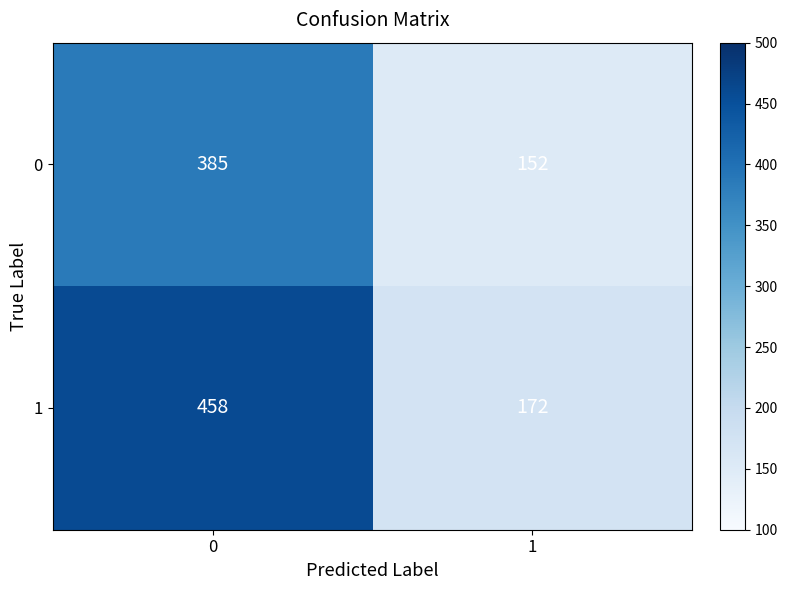

Reading left to right, extract all data points from this chart.

0: 0=385	1=152
1: 0=458	1=172